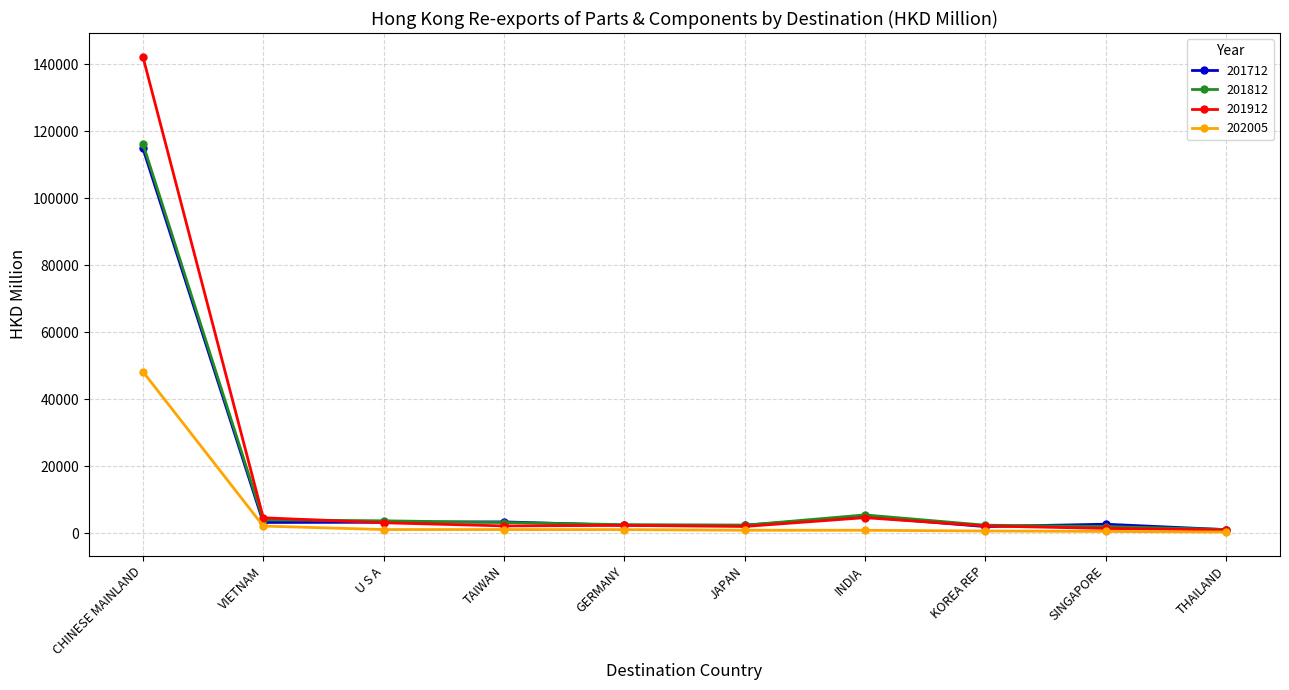

What is the minimum value shown in the chart?

410.3